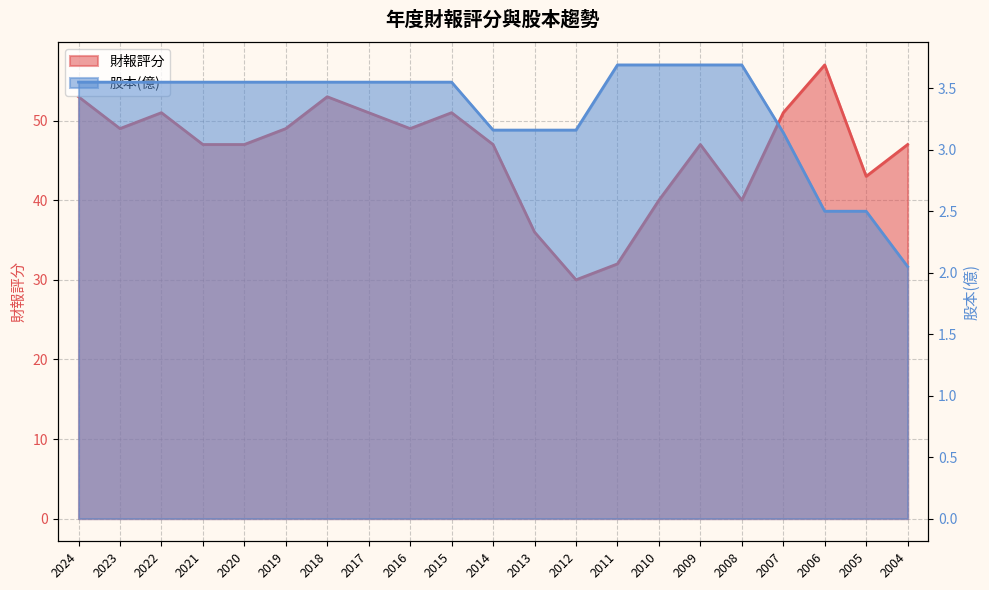

At which label does 財報評分 first exceed 47?

2024